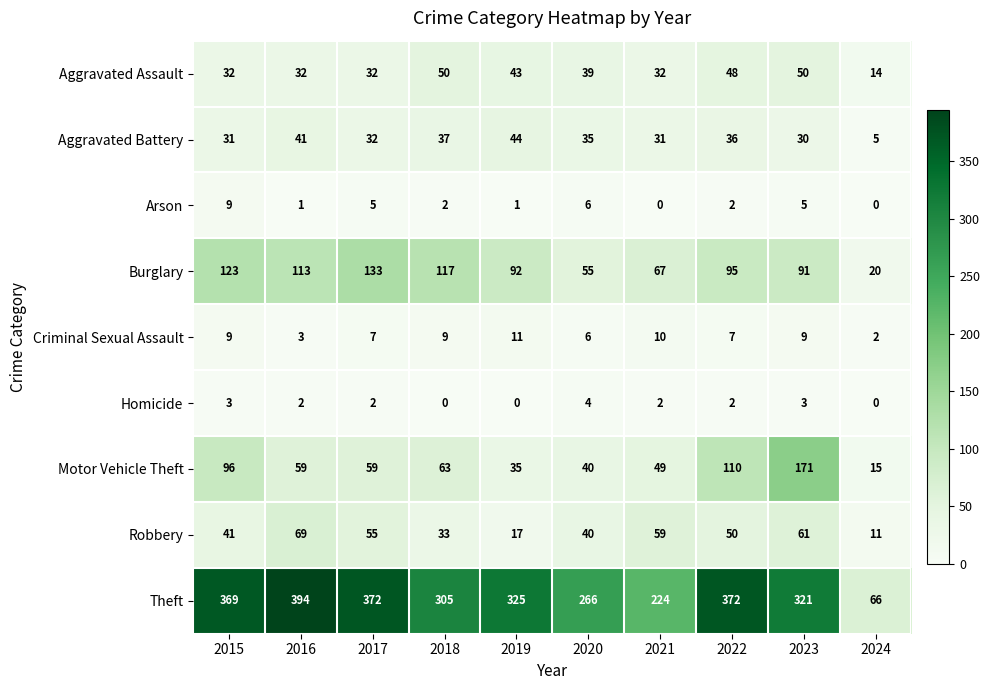

What is the lowest value of the Aggravated Assault series?

14